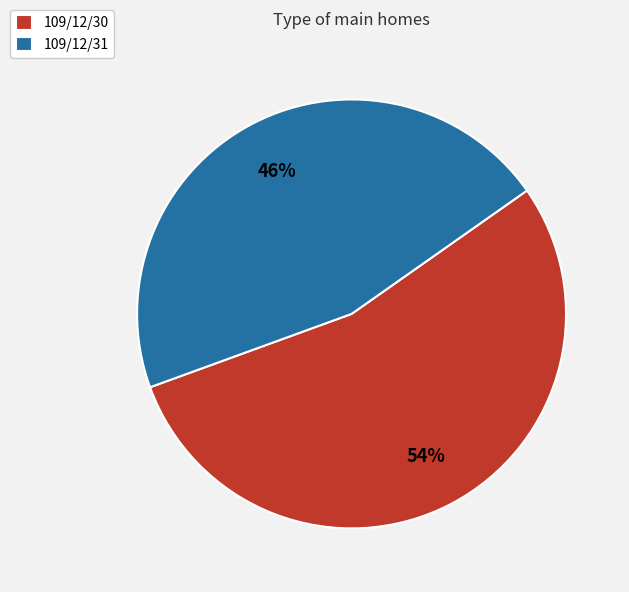

Is there any slice that represents more than half of the pie?

Yes